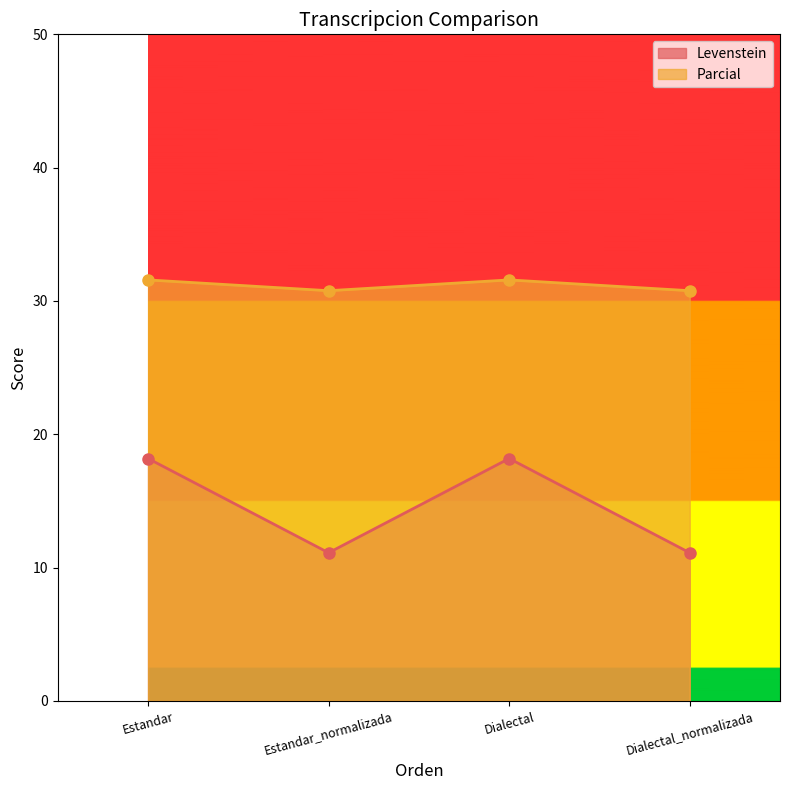

True or false: Parcial and Levenstein cross at least once.

False